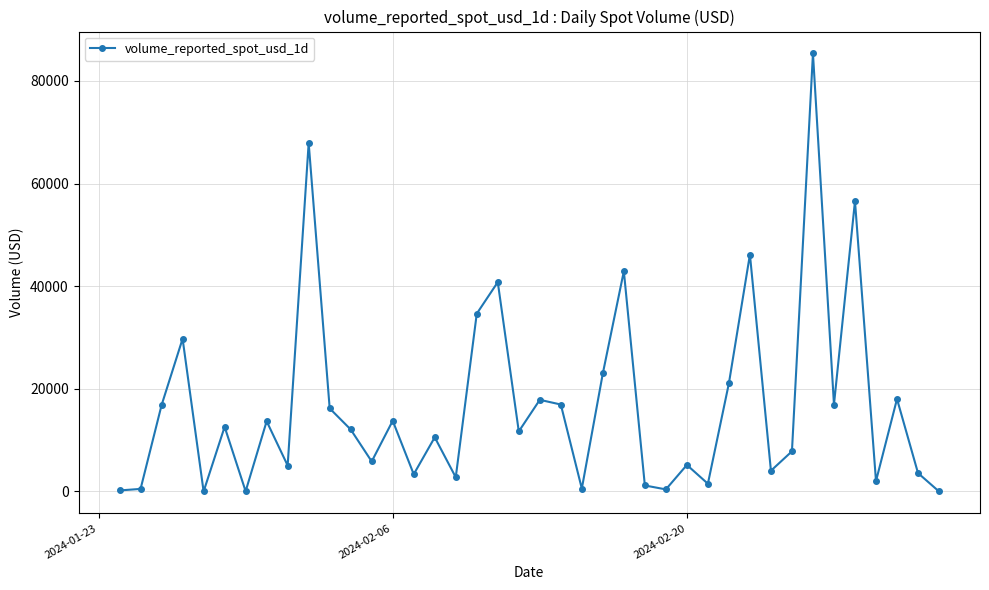

What is the average value?

16737.5